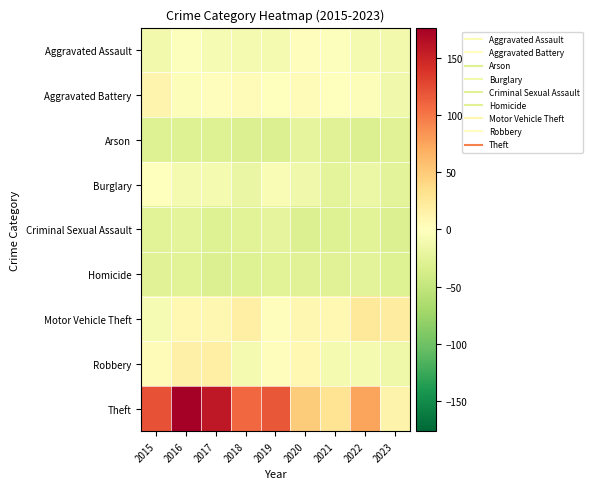

What is the total value across all series at 2021?

-83.4